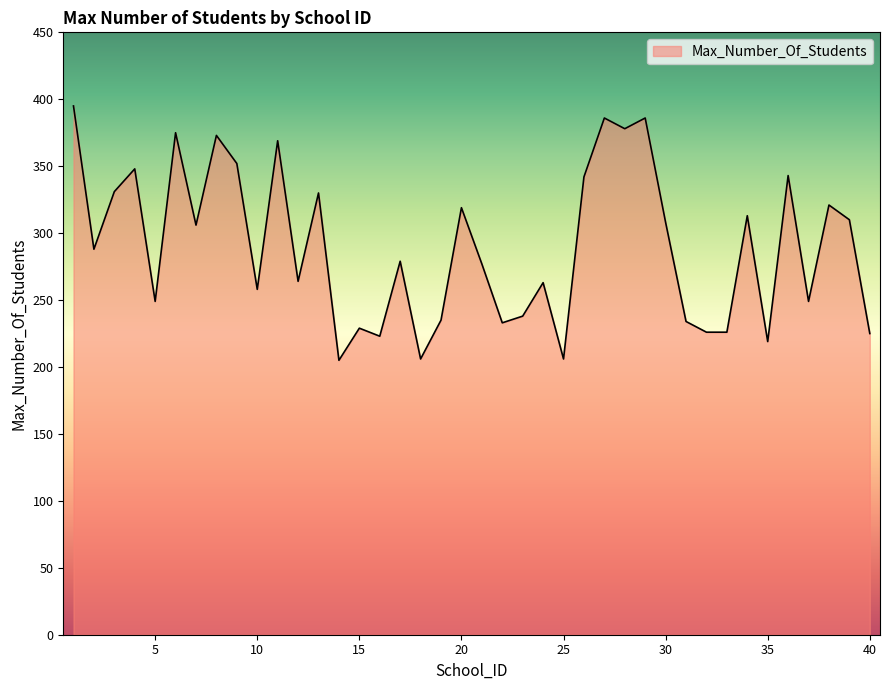

What is the difference between the maximum and minimum values?

190